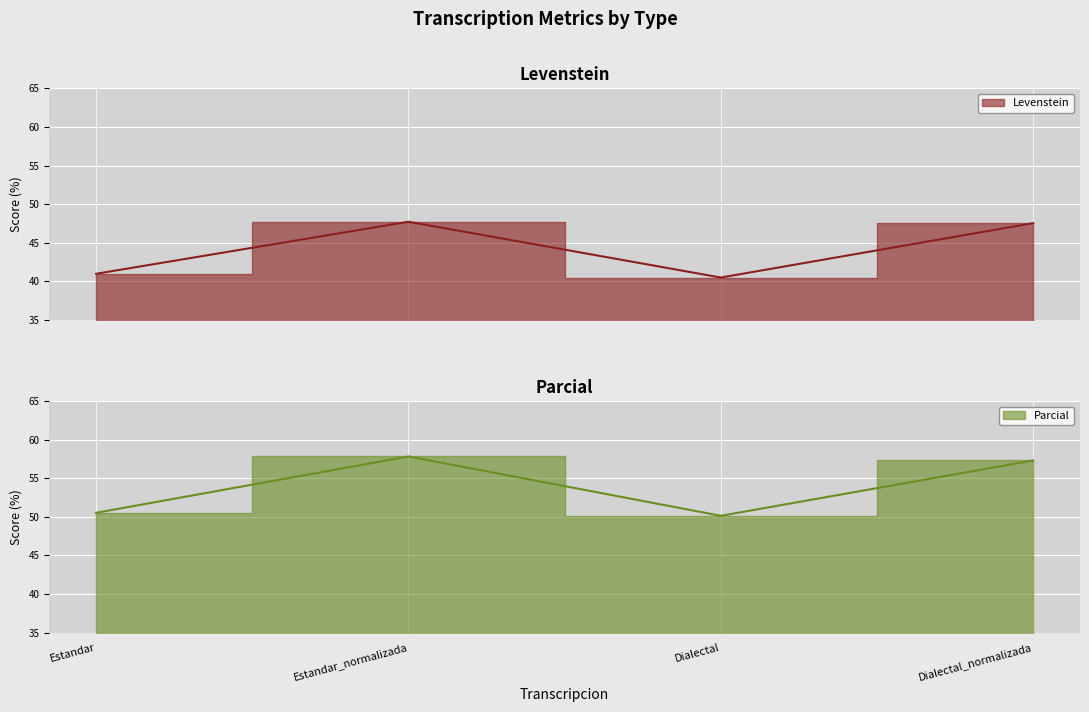

Rank the categories by Parcial value from lowest to highest.

Dialectal, Estandar, Dialectal_normalizada, Estandar_normalizada